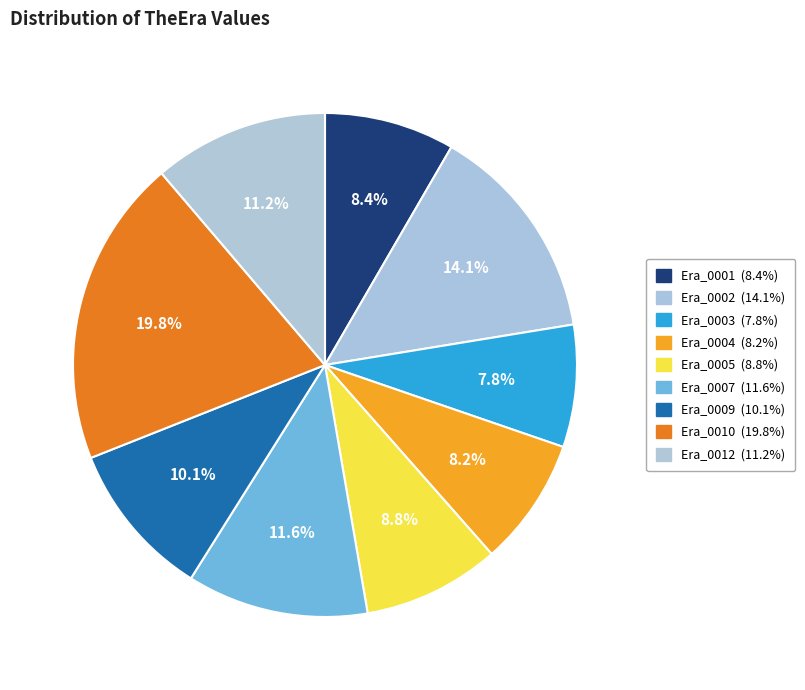

How many segments does this pie chart have?

9